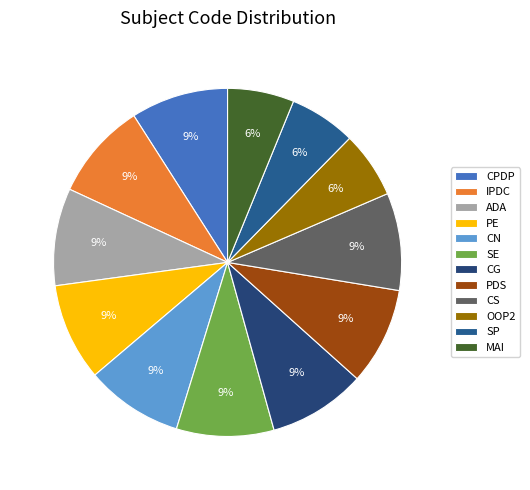

True or false: CPDP accounts for 16% of the total.

False